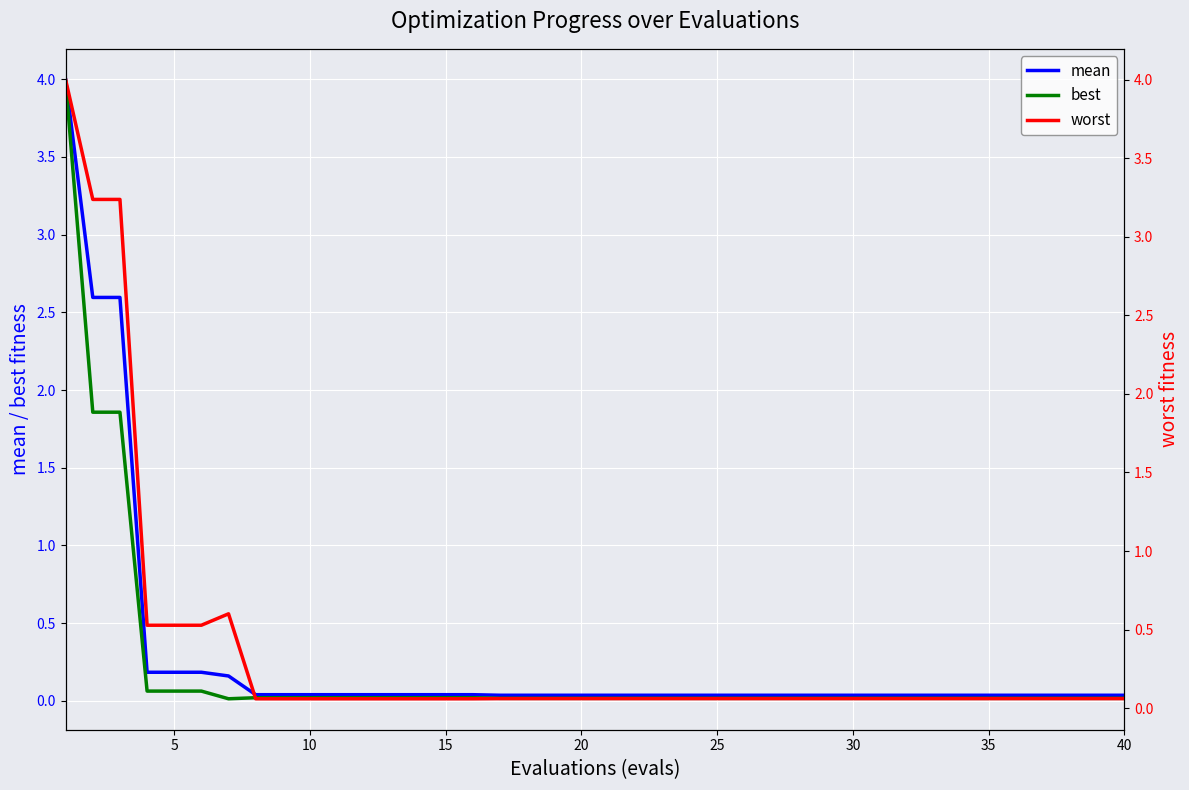

True or false: mean has a value of 0.7 at 10.

False